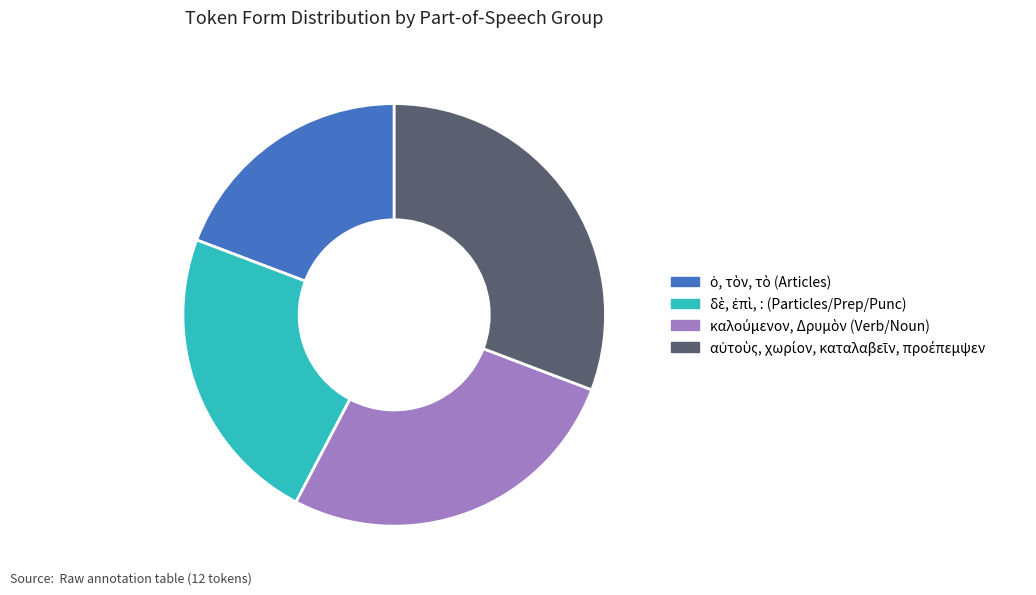

Is there any slice that represents more than half of the pie?

No